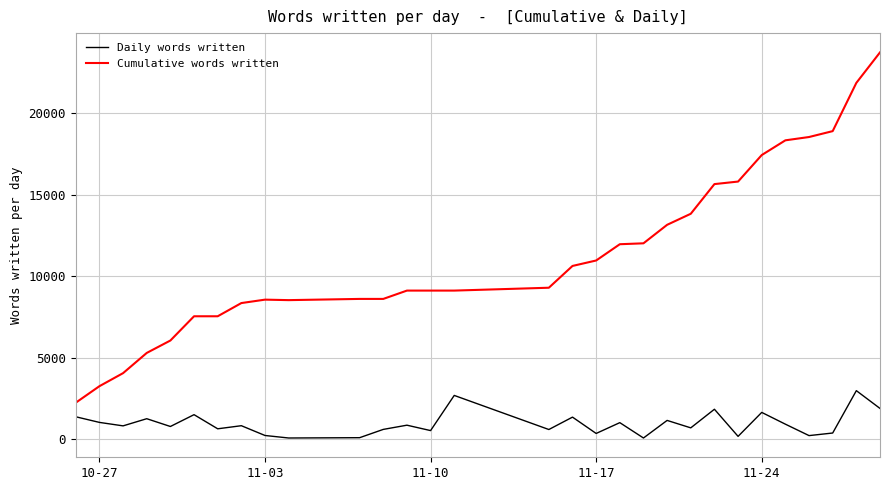

True or false: Daily words written and Cumulative words written cross at least once.

False